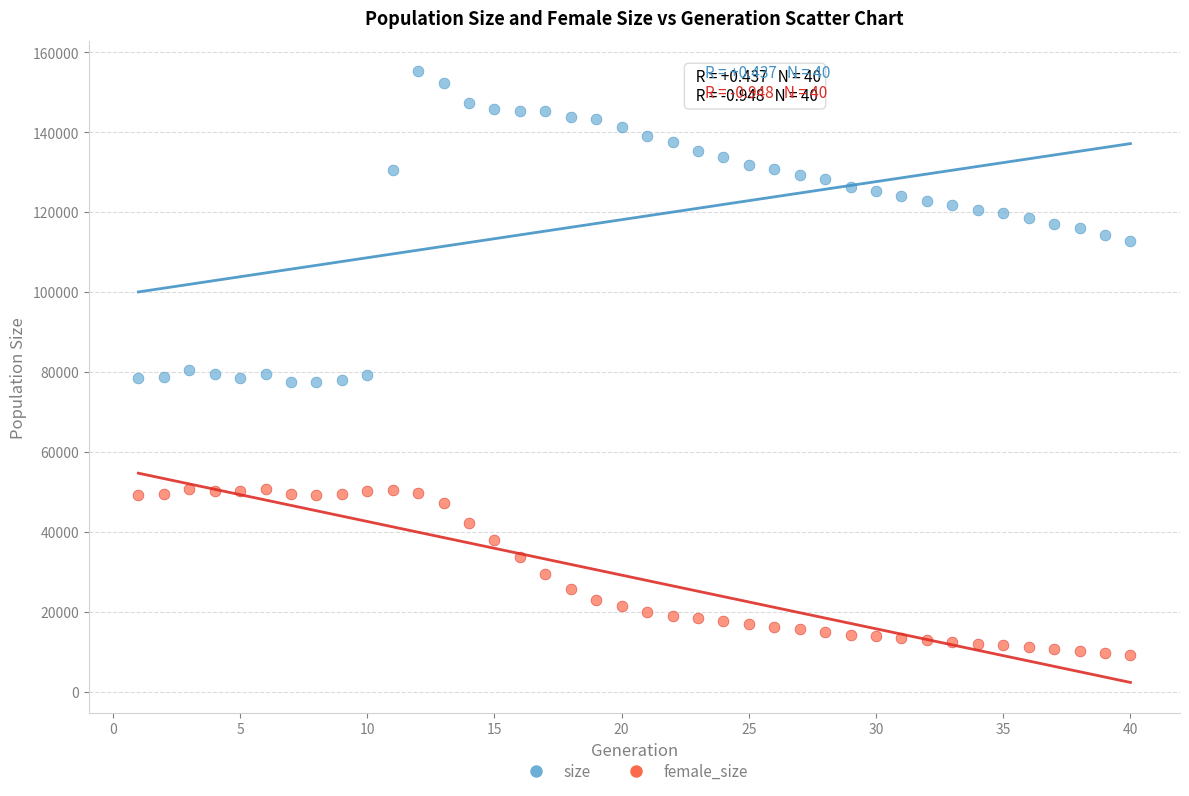

Across all data points, what is the range of Y values (max minus min)?

146002